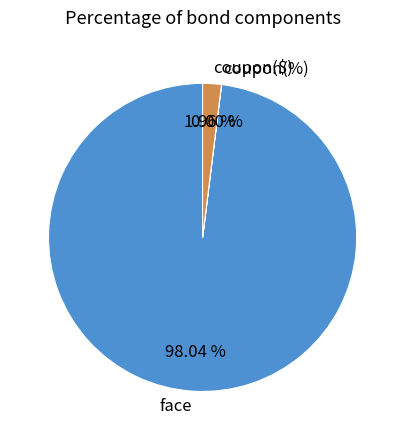

Combined, do face and coupon($) account for over 50%?

Yes